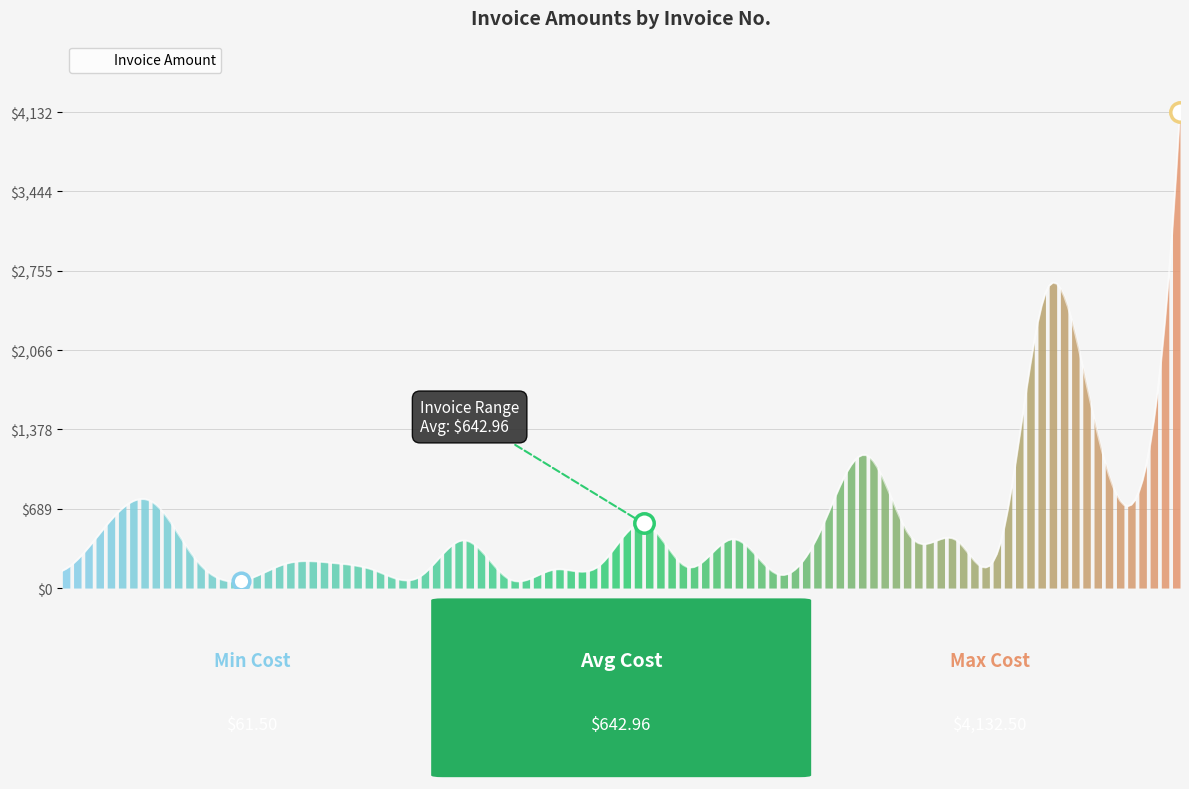

What is the difference between the second highest and second lowest values?

3545.7